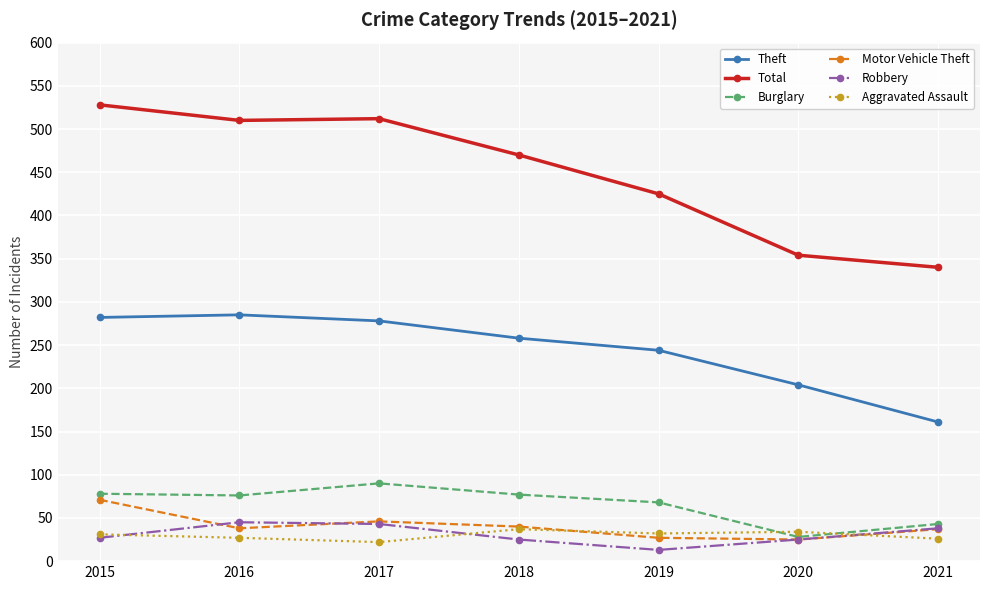

True or false: Aggravated Assault and Total intersect in this chart.

False